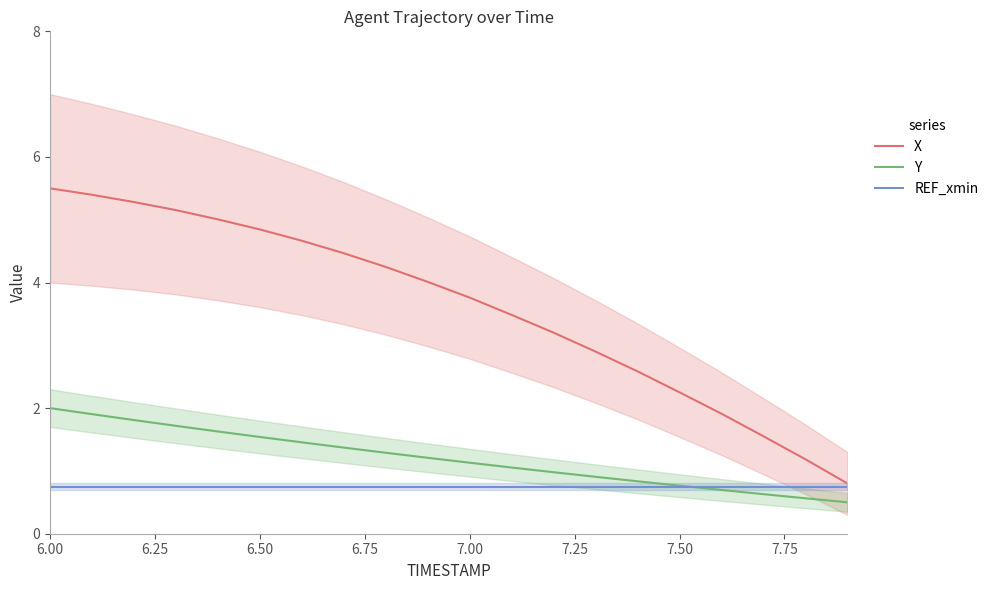

How many series are shown in this chart?

3